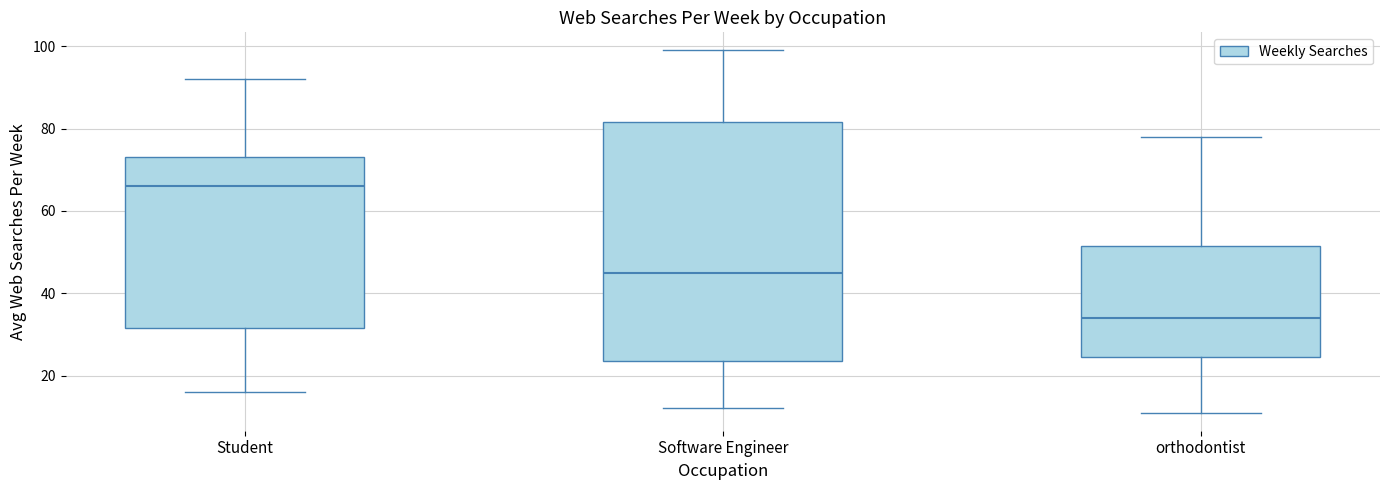

Reading left to right, transcribe this box plot: for each box, give where its median line is, the range the box spans, and where its two whiskers end, as read against the y-axis. The values are not printed on the chart, so give them approximately, as read against the axis.

Student: median 66, box 32 to 74, whiskers 16 to 92
Software Engineer: median 46, box 24 to 82, whiskers 12 to 100
orthodontist: median 34, box 24 to 52, whiskers 12 to 78